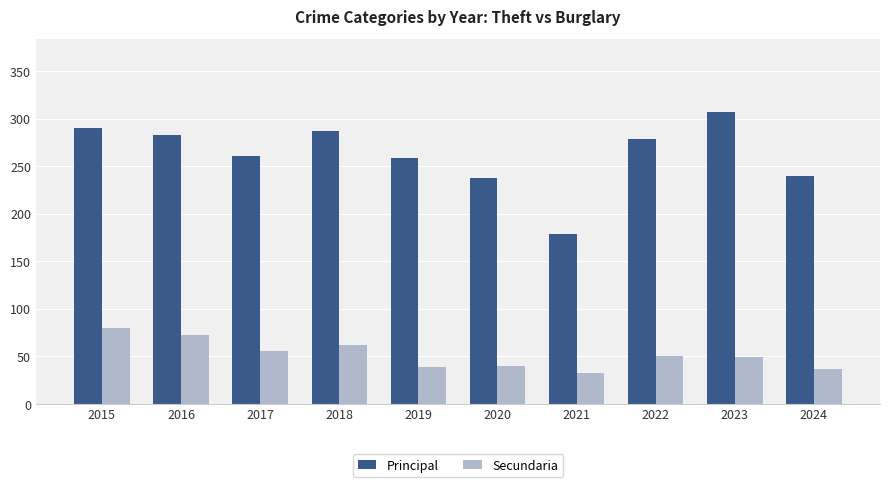

Which series has the largest total across all categories?

Principal